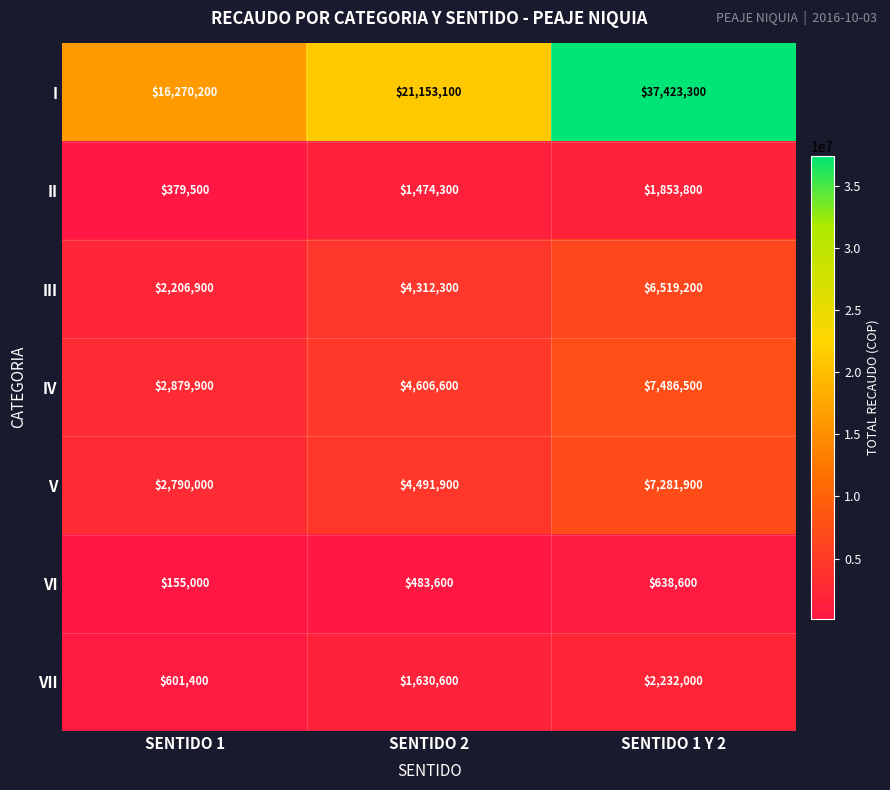

What is the lowest value of the II series?

379500